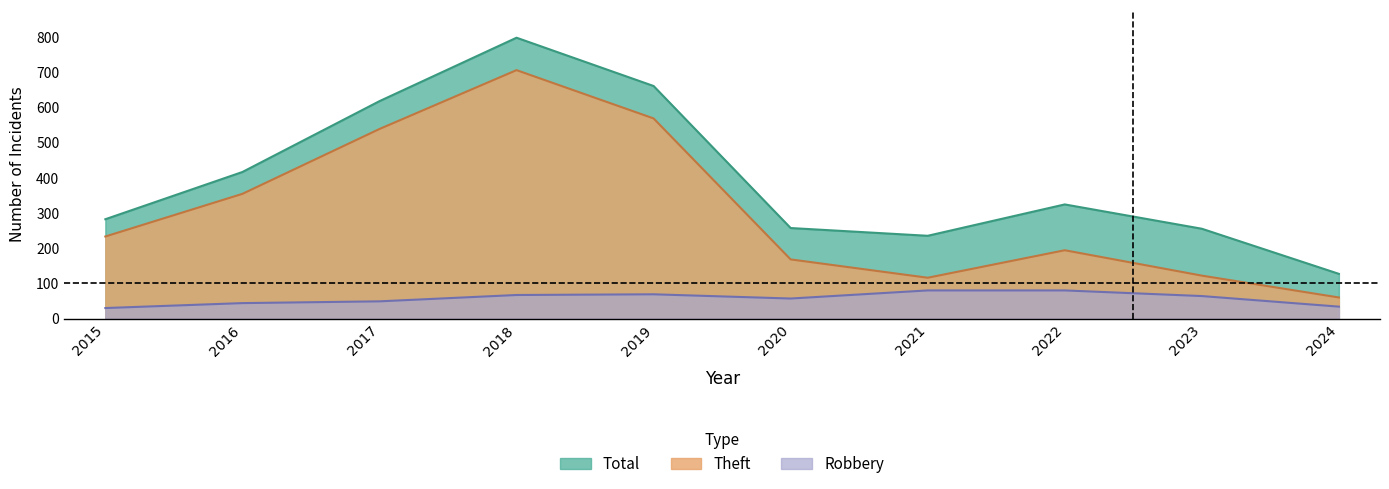

True or false: Total and Theft intersect in this chart.

False